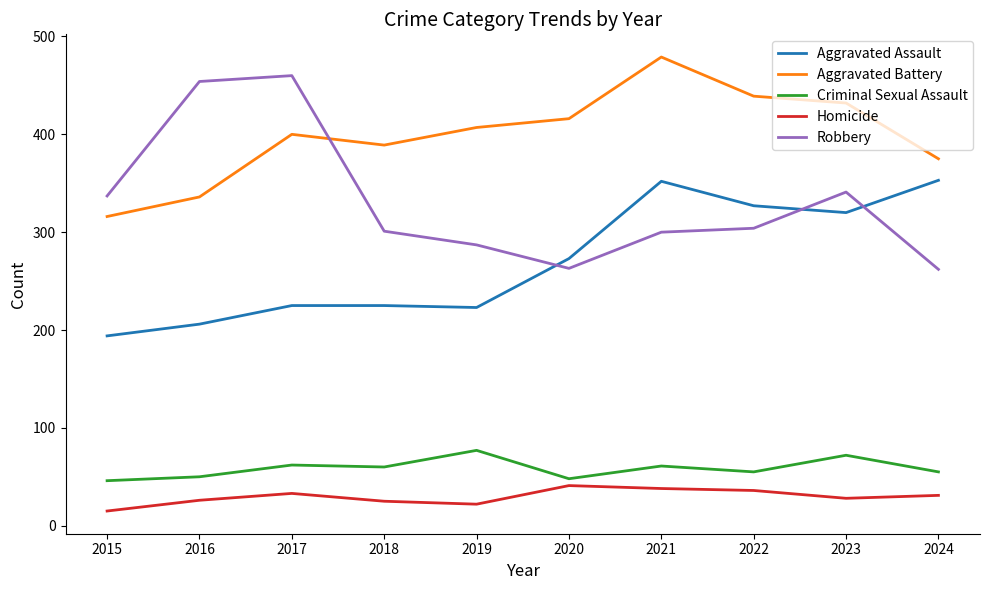

At which label does Aggravated Assault reach its minimum?

2015